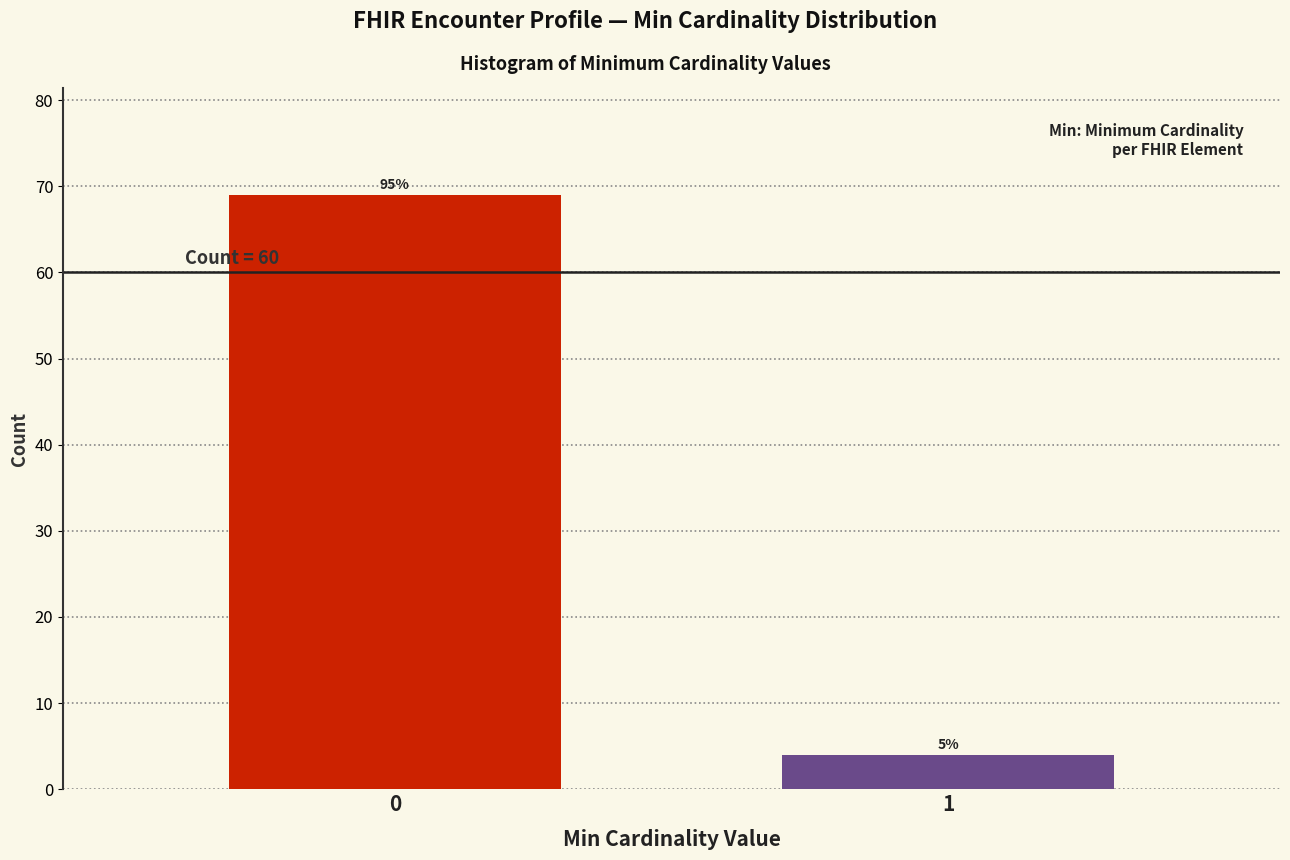

Are the bars horizontal?

No